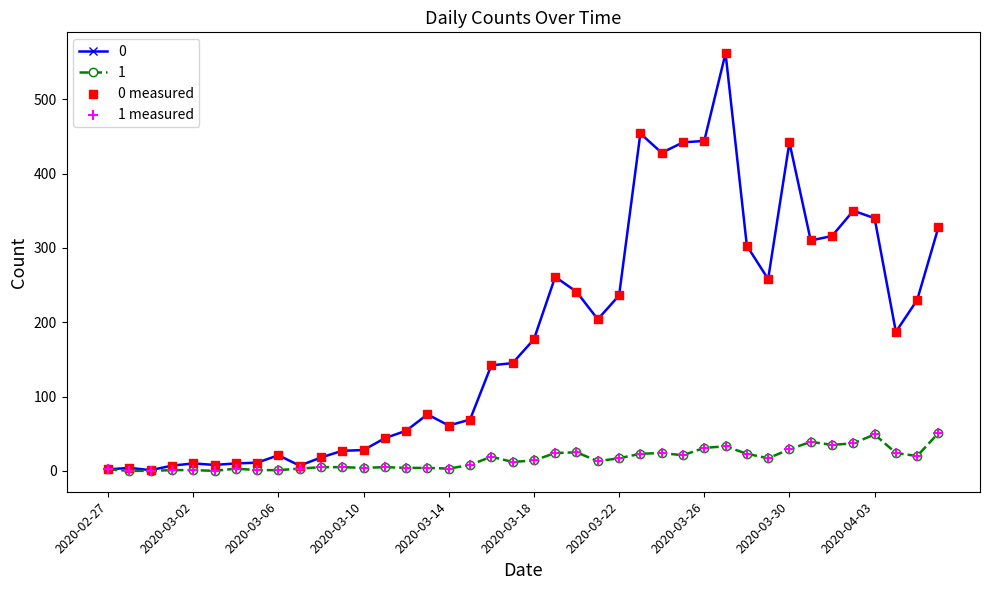

At how many categories does at least one series exceed 362?

6